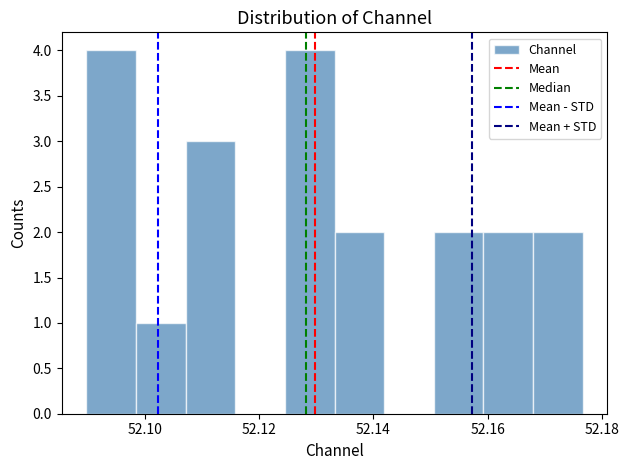

Reading left to right, transcribe this chart: for each bar, give the range it covers on the x-axis and its height. Neither the bar edges nor the heights are printed on the chart, so give them approximately, as read against the axes.

52.090 to 52.098: 4
52.098 to 52.108: 1
52.108 to 52.116: 3
52.116 to 52.124: 0
52.124 to 52.134: 4
52.134 to 52.142: 2
52.142 to 52.150: 0
52.150 to 52.160: 2
52.160 to 52.168: 2
52.168 to 52.176: 2